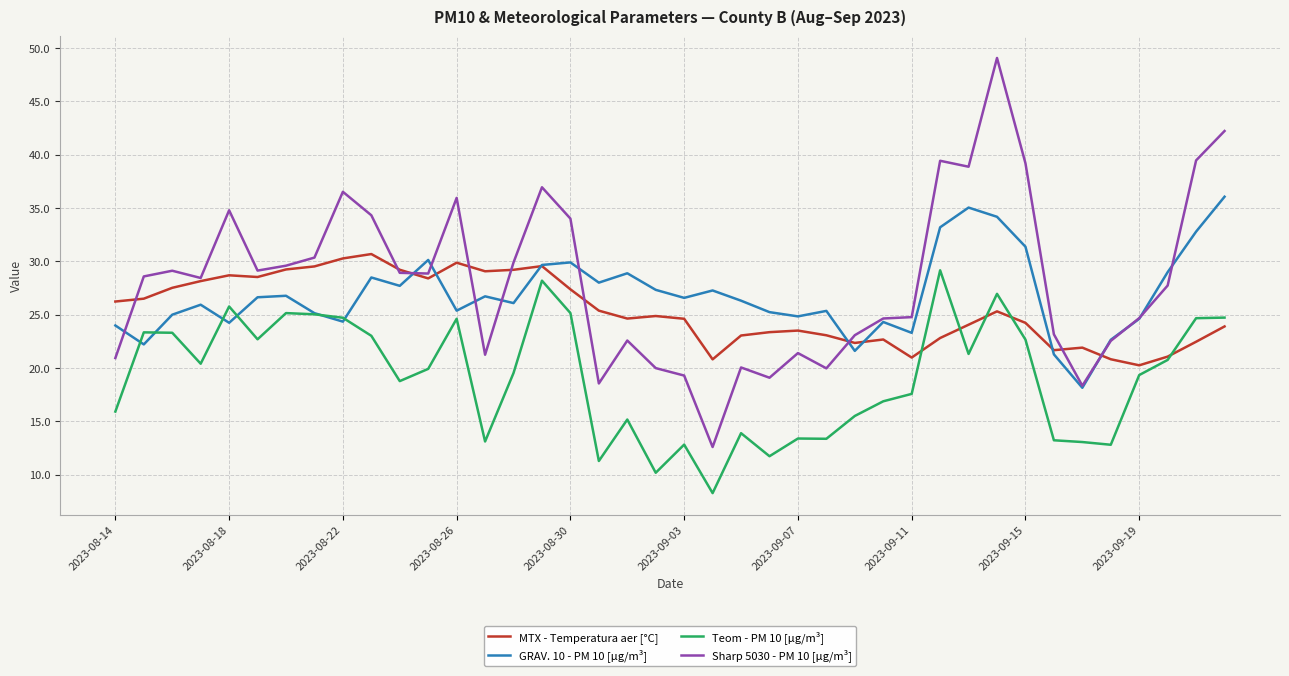

Which series has the widest spread of values?

Sharp 5030 - PM 10 [µg/m³]